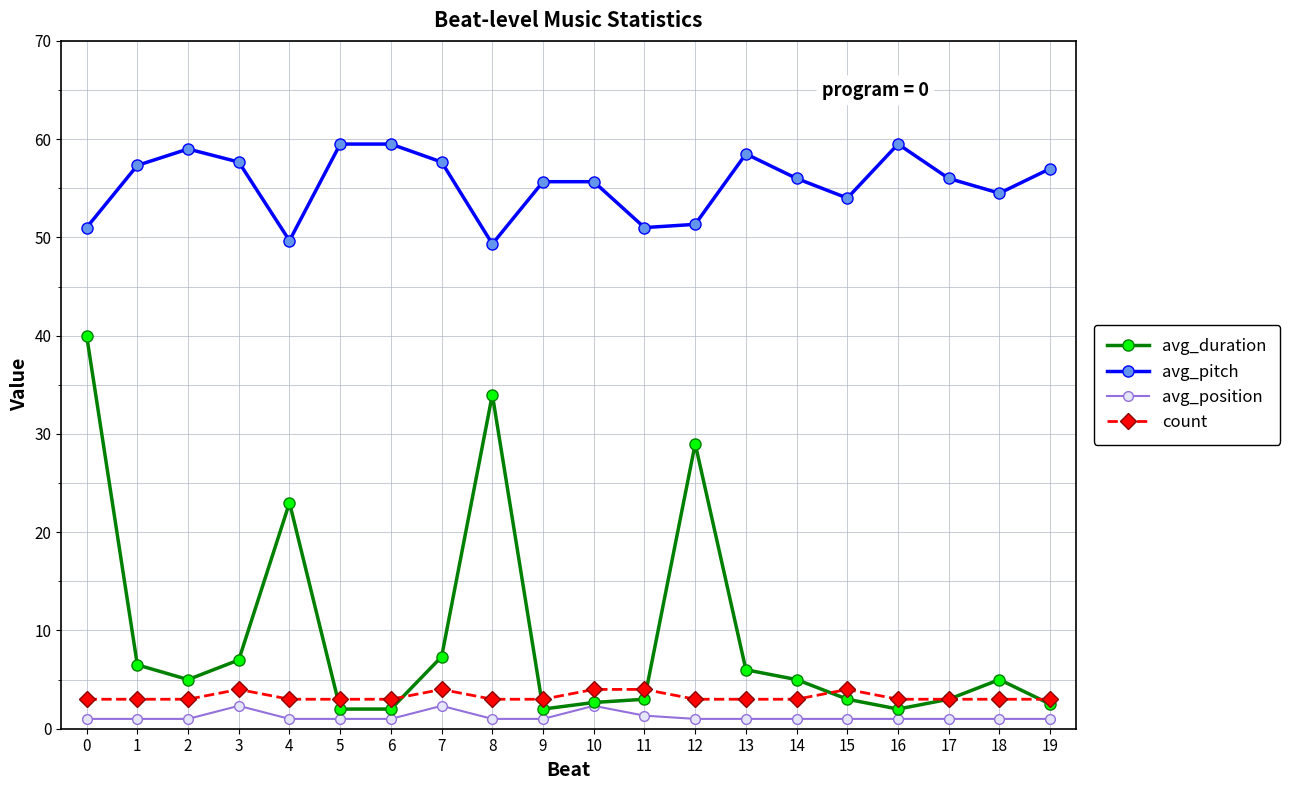

At which category is the sum across all series the highest?

0